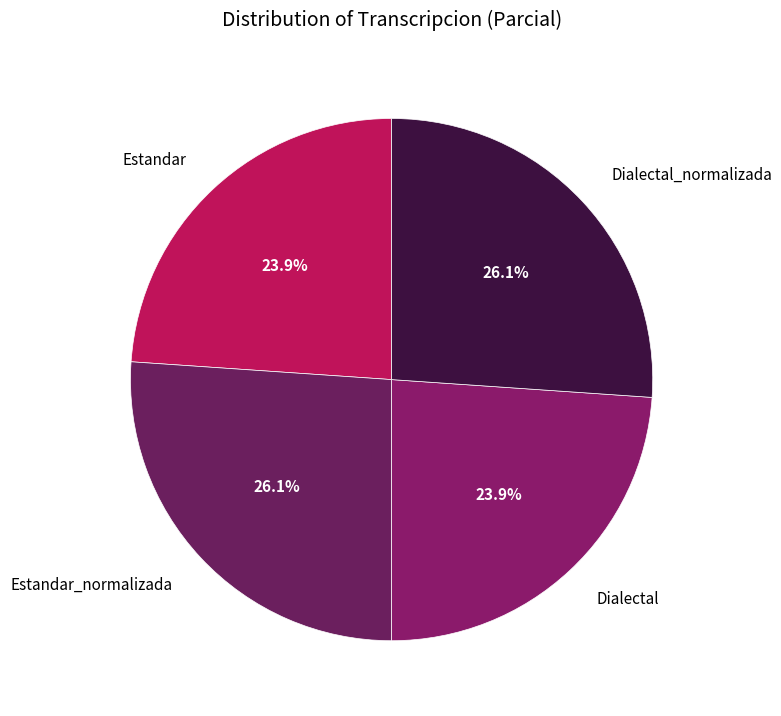

What is the total percentage of Dialectal and Dialectal_normalizada?

50.0%